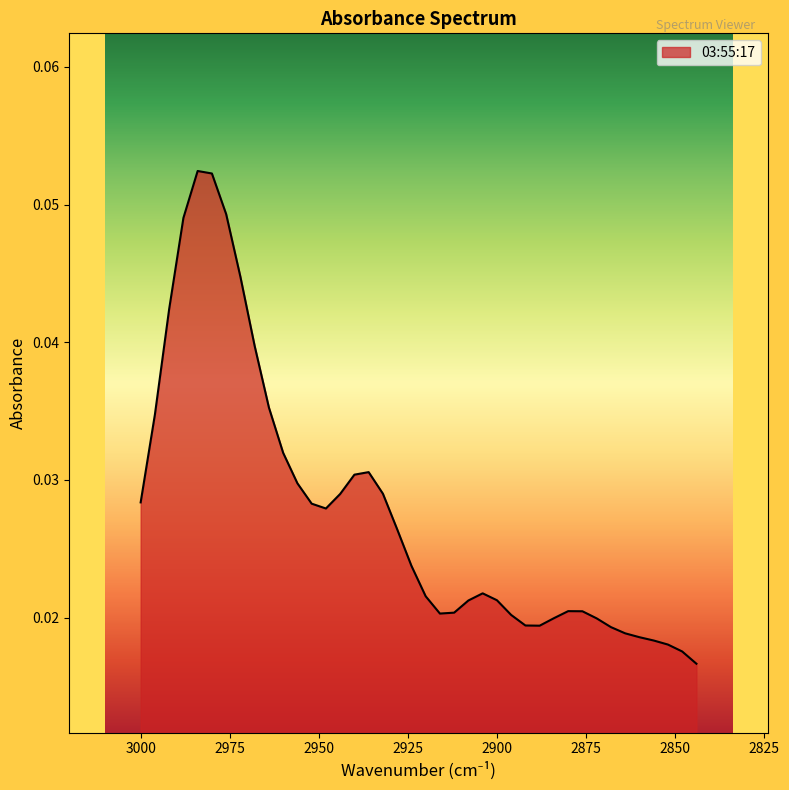

Where is the first local maximum?

2984